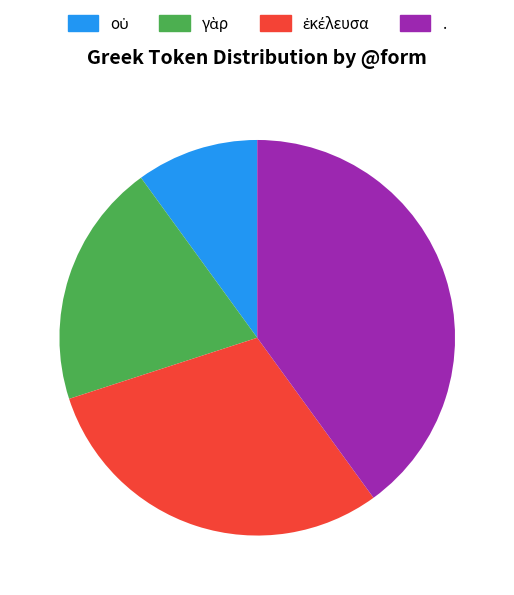

Which slice is the largest?

.